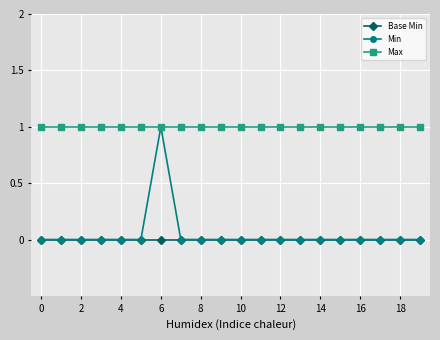

Which series has the widest spread of values?

Min